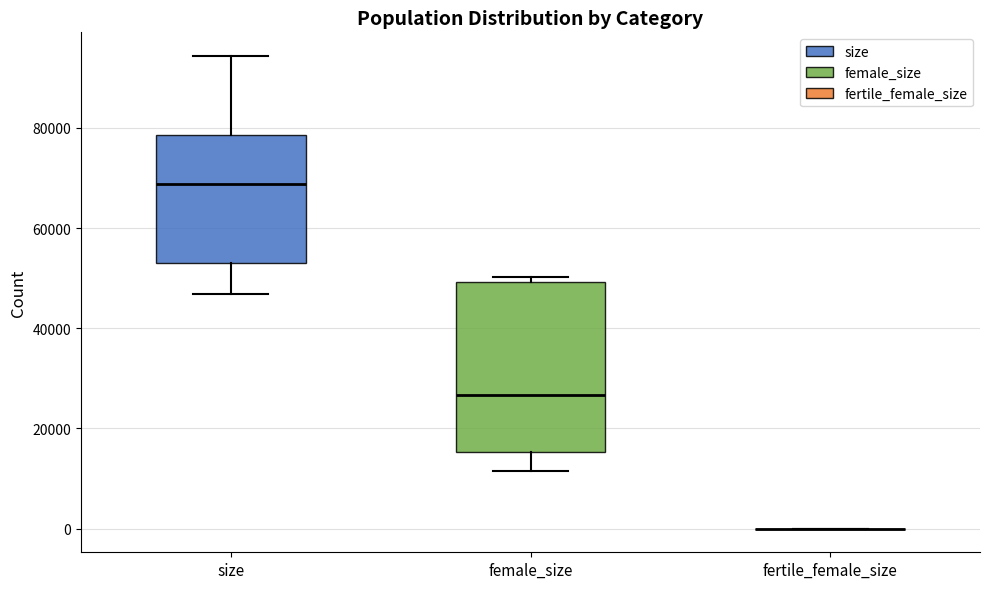

Reading left to right, transcribe this box plot: for each box, give where its median line is, the range the box spans, and where its two whiskers end, as read against the y-axis. The values are not printed on the chart, so give them approximately, as read against the axis.

size: median 68000, box 54000 to 78000, whiskers 46000 to 94000
female_size: median 26000, box 16000 to 50000, whiskers 12000 to 50000 (just above the box's upper edge)
fertile_female_size: box collapsed to a line at 0, whiskers 0 to 0